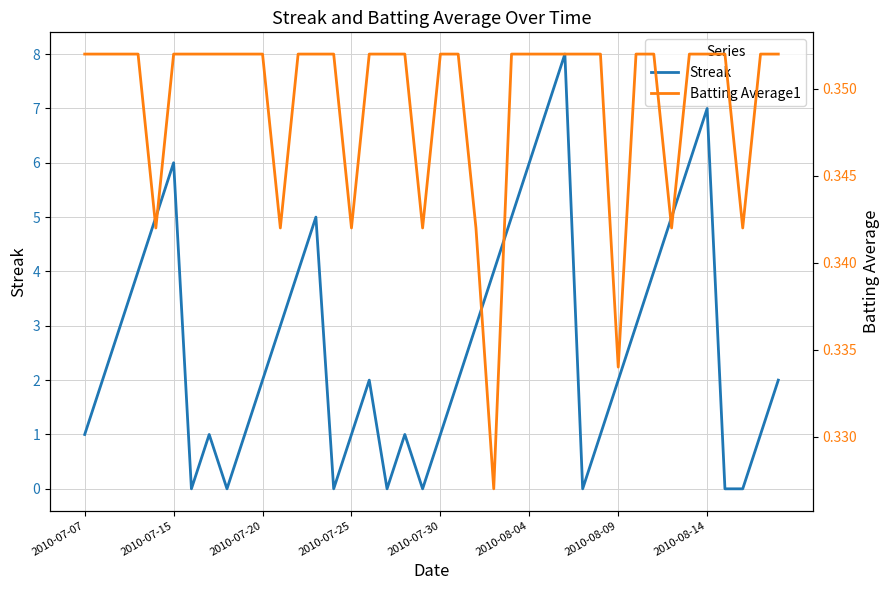

What is the highest value of the Streak series?

8